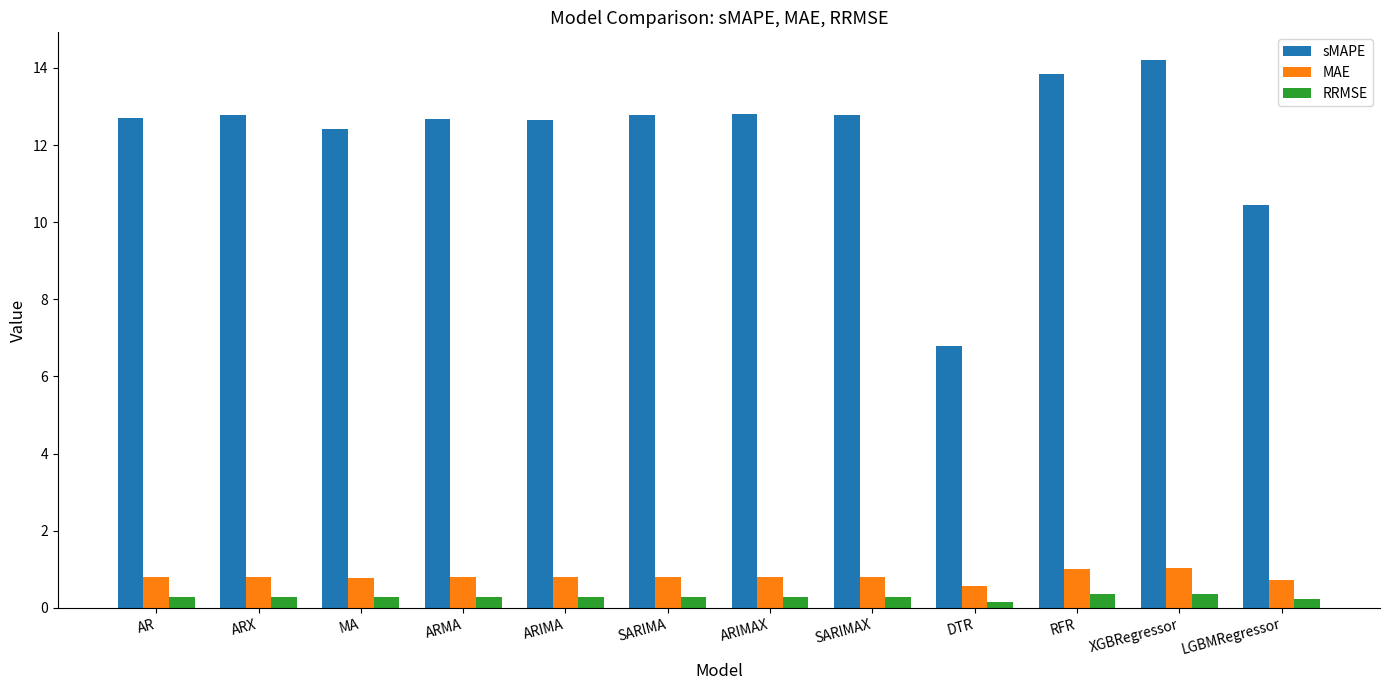

How many data points does each series have?

12